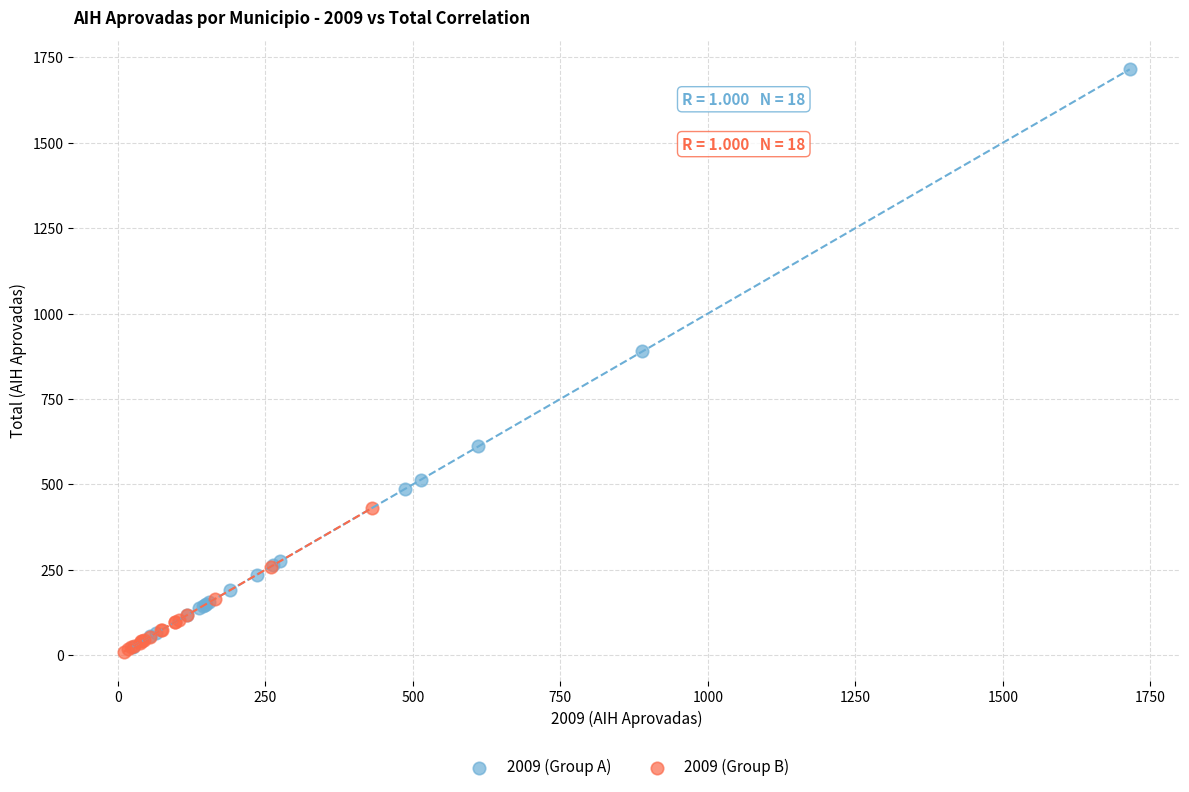

Which series has the widest spread of Y values?

2009 (Group A)